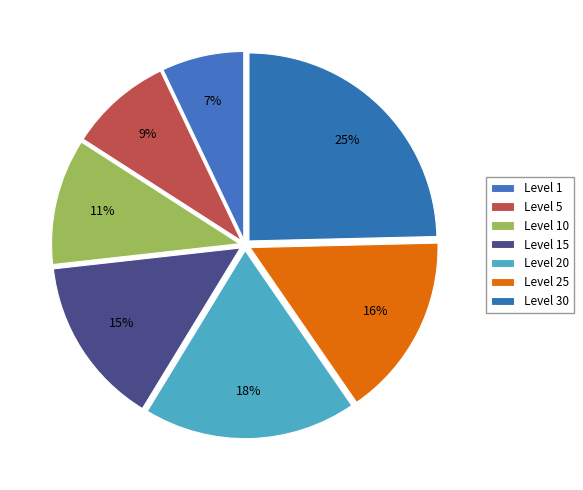

How many slices are in this pie chart?

7